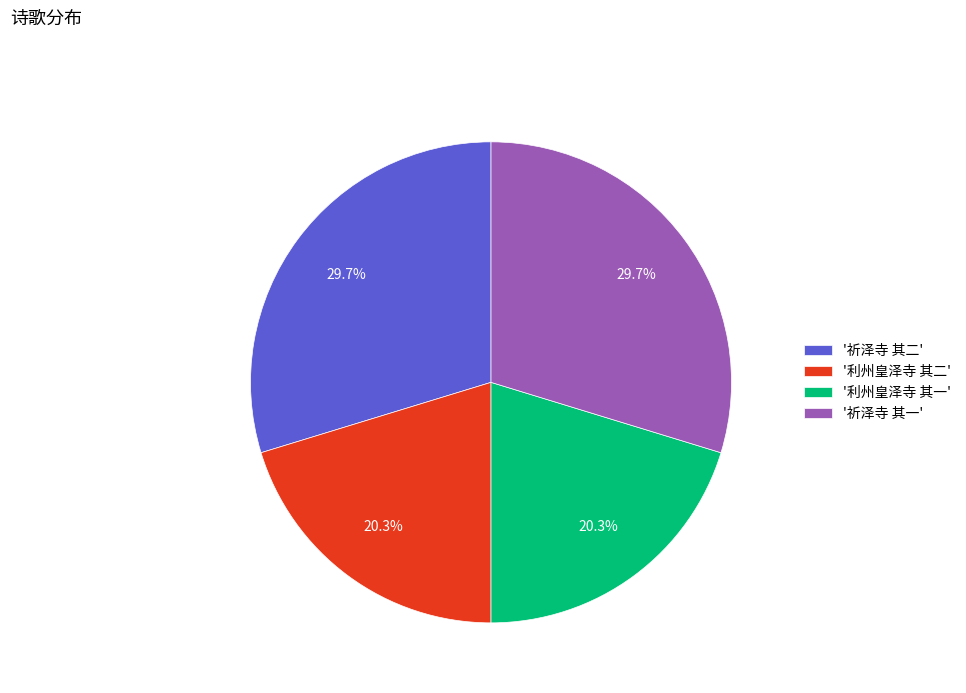

Combined, what portion of the pie is '祈泽寺 其二' and '利州皇泽寺 其二'?

50.0%